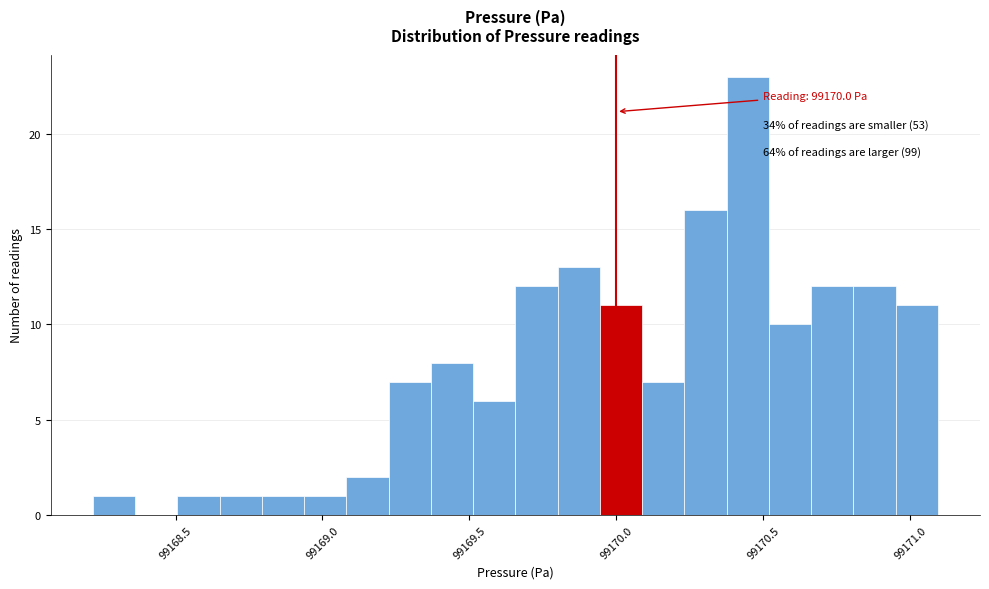

Read against the x-axis, roughly where is the centre of the tallest bar?

99170.45